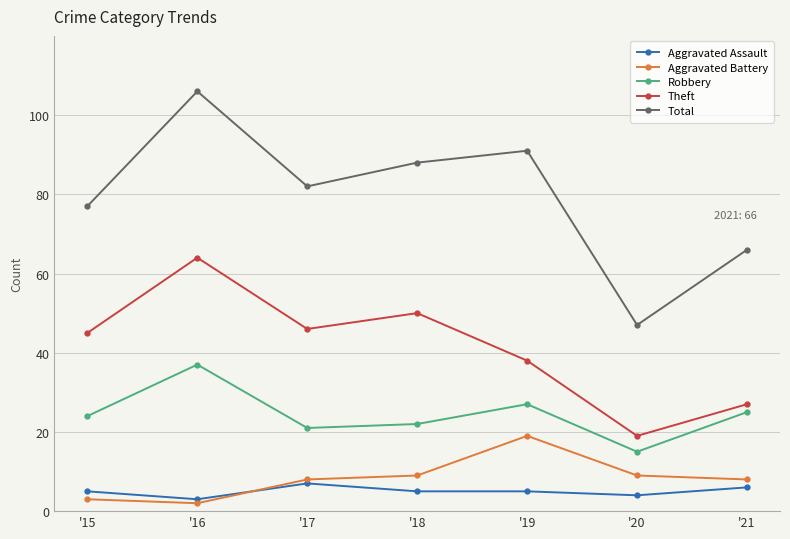

How many values in the Theft series are below 45?

3